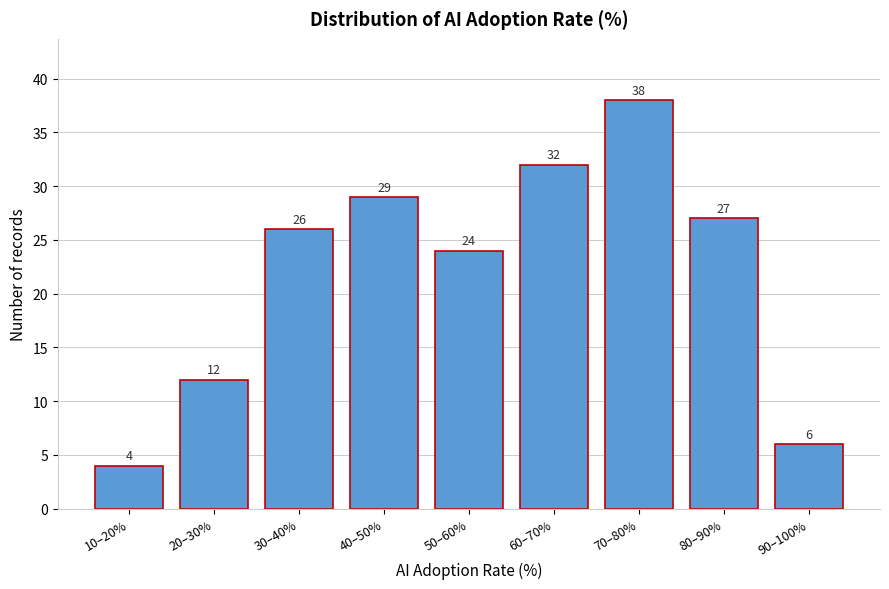

Reading left to right, extract all data points from this chart.

10–20%=4	20–30%=12	30–40%=26	40–50%=29	50–60%=24	60–70%=32	70–80%=38	80–90%=27	90–100%=6